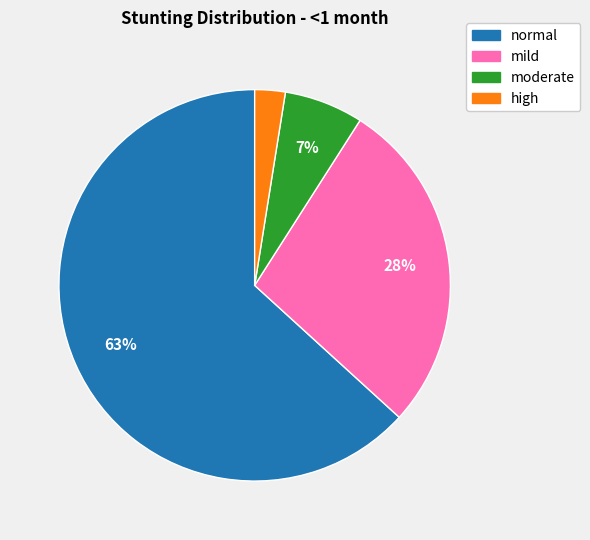

What percentage is the mild slice, to the nearest percent?

28%